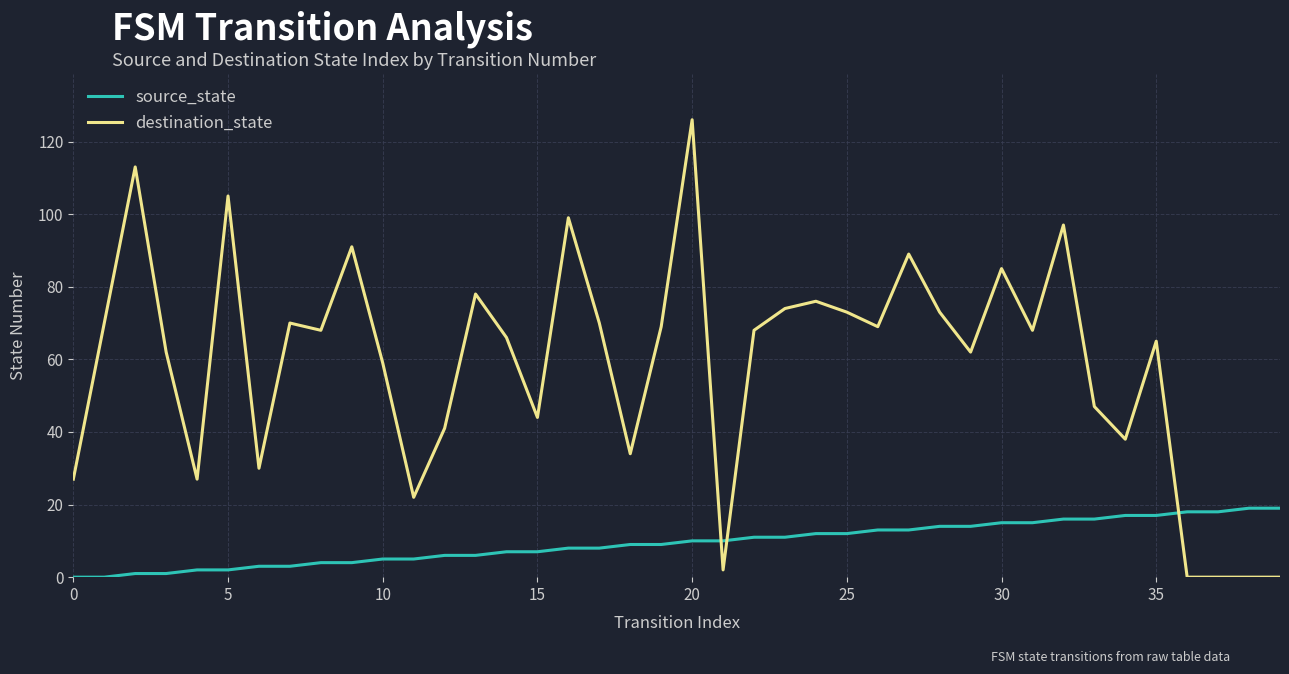

What is the maximum value for source_state?

19